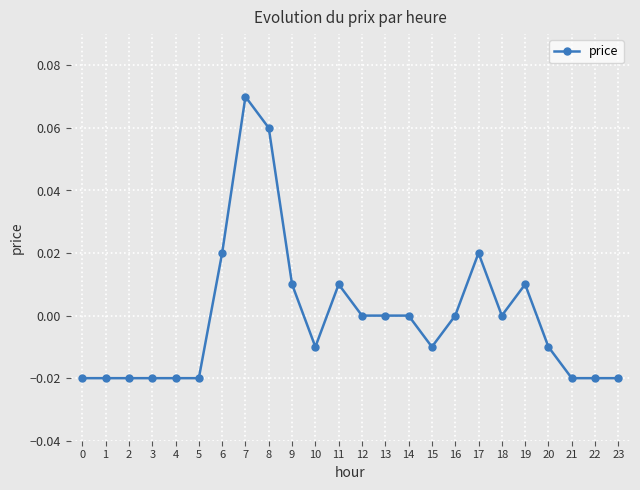

Is it true that the value at 18 is 0.0?

True